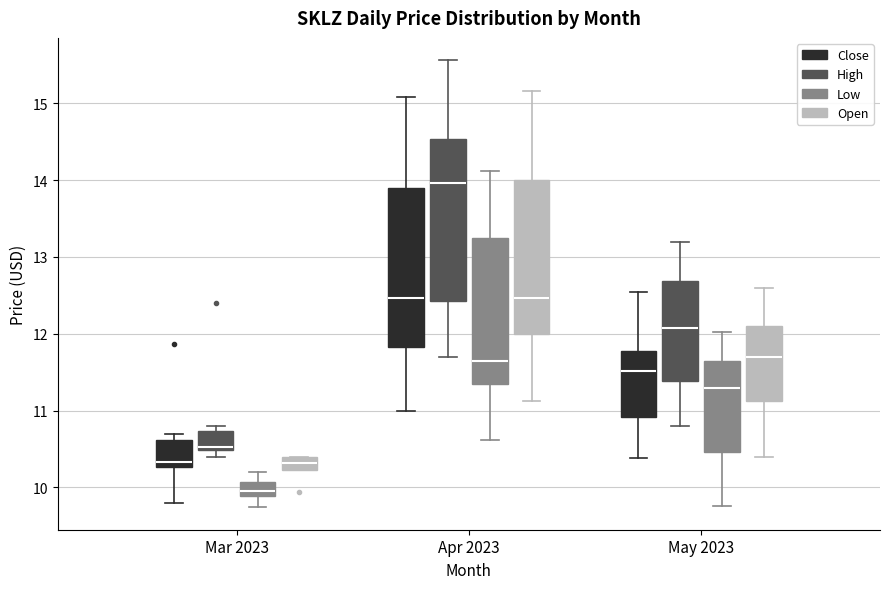

Where is the upper edge of the box for Mar 2023 (Close) on the y-axis? The values are not printed on the chart, so give them approximately, as read against the axis.

10.6